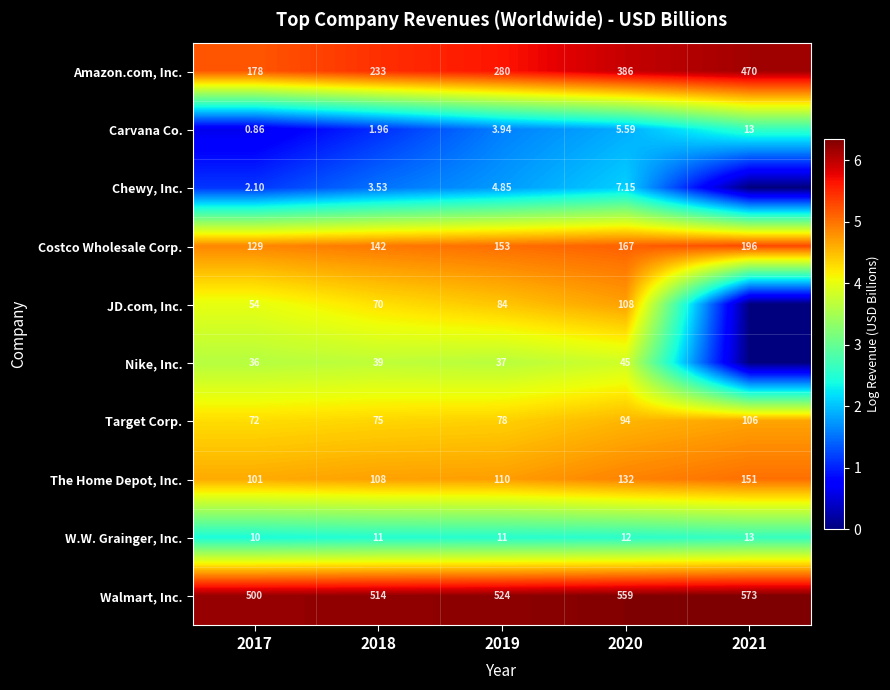

Rank the categories by Walmart, Inc. value from highest to lowest.

2021, 2020, 2019, 2018, 2017